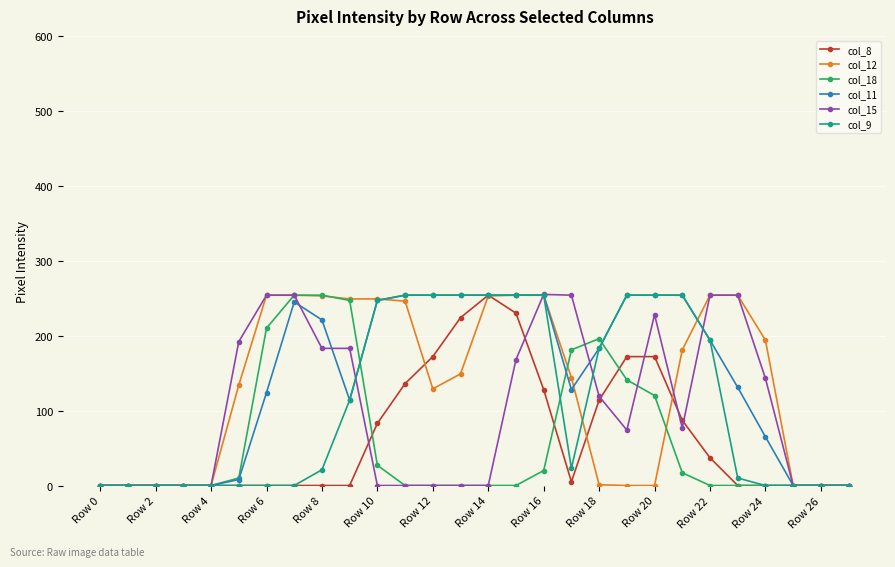

At how many categories does at least one series exceed 93?

20